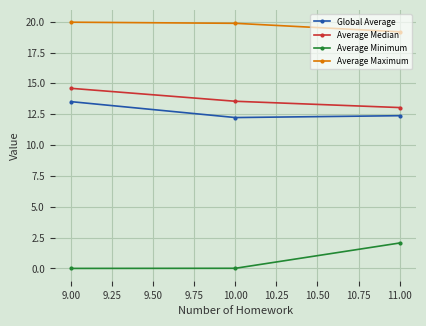

What is the difference between the highest and lowest values at 9.00?

20.0